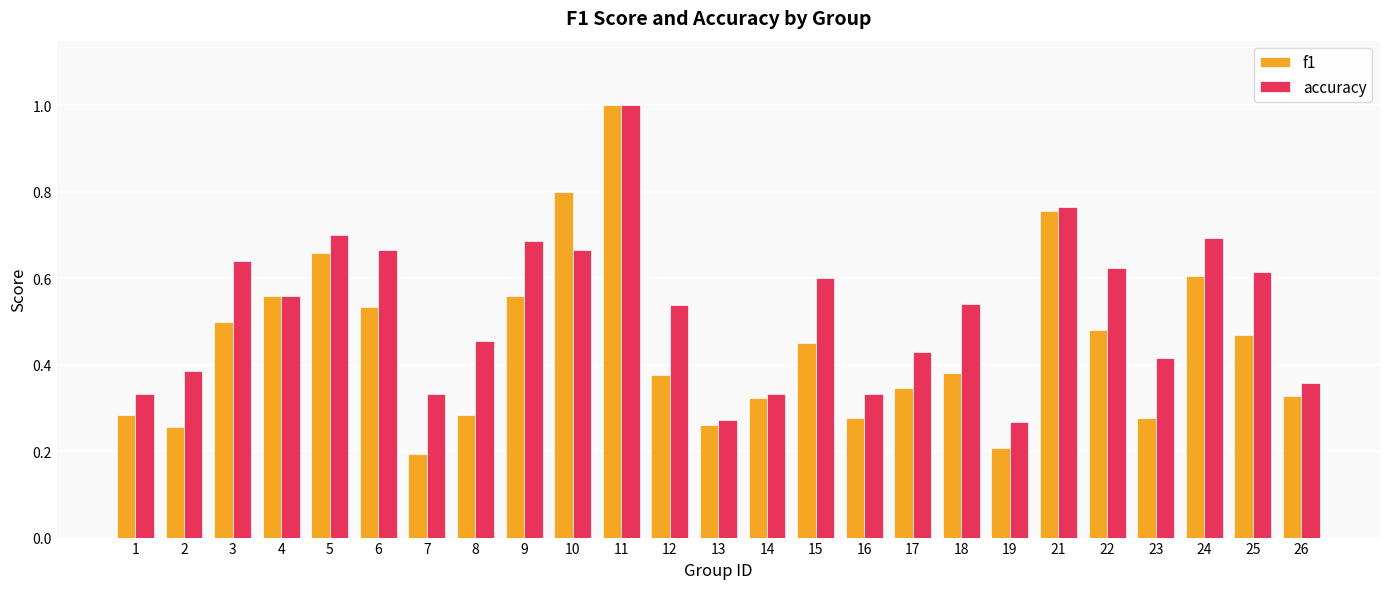

Which category has the lowest value across all series?

7